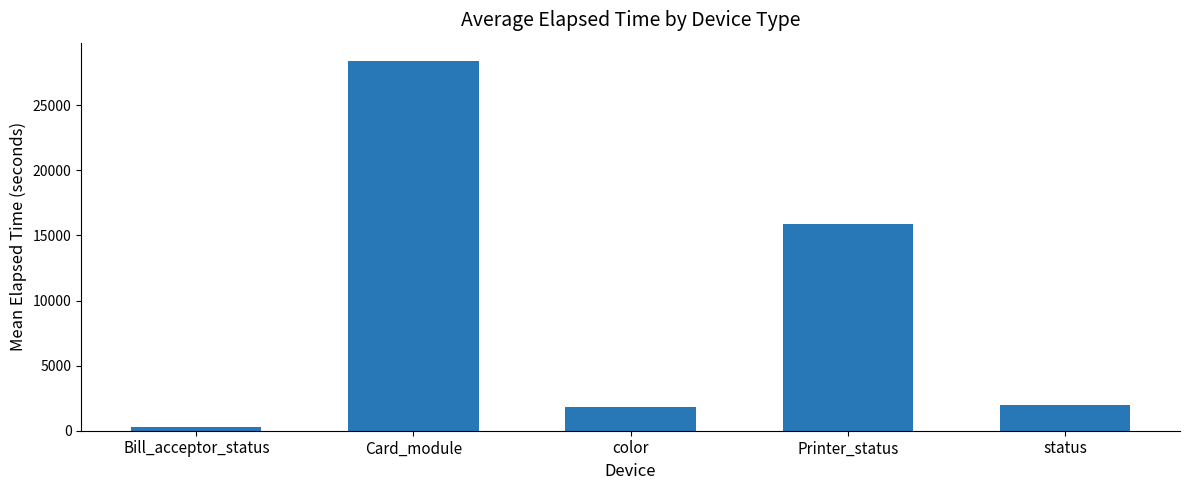

Which label corresponds to the smallest value in the chart?

Bill_acceptor_status